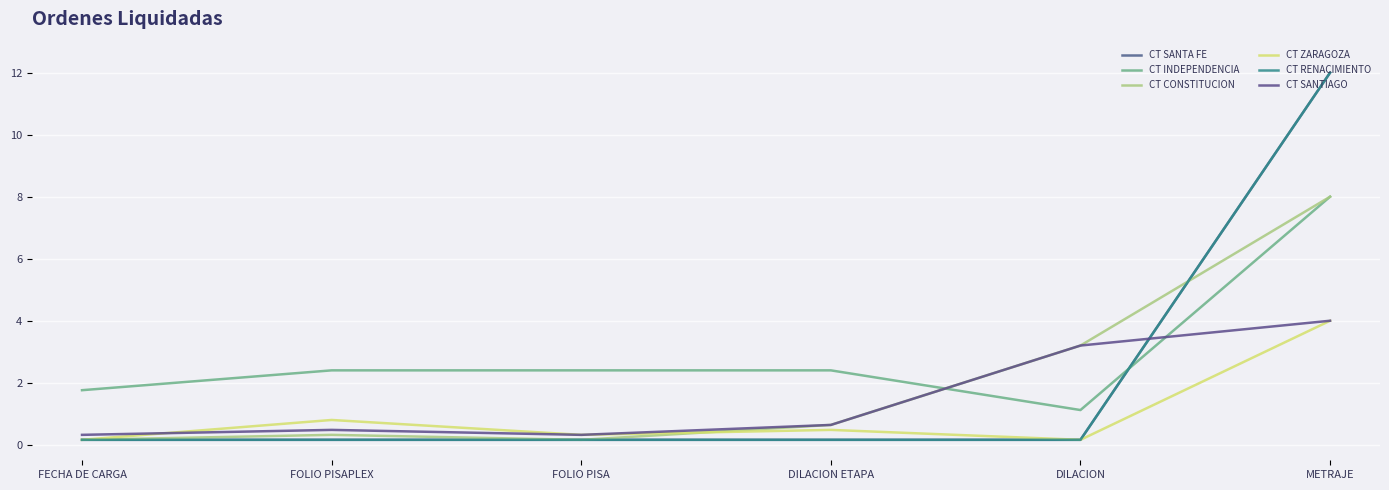

Reading left to right, list all the values displayed in this chart.

CT SANTA FE: FECHA DE CARGA=0.2	FOLIO PISAPLEX=0.2	FOLIO PISA=0.2	DILACION ETAPA=0.2	DILACION=0.2	METRAJE=12.0
CT INDEPENDENCIA: FECHA DE CARGA=1.8	FOLIO PISAPLEX=2.4	FOLIO PISA=2.4	DILACION ETAPA=2.4	DILACION=1.1	METRAJE=8.0
CT CONSTITUCION: FECHA DE CARGA=0.2	FOLIO PISAPLEX=0.3	FOLIO PISA=0.2	DILACION ETAPA=0.6	DILACION=3.2	METRAJE=8.0
CT ZARAGOZA: FECHA DE CARGA=0.2	FOLIO PISAPLEX=0.8	FOLIO PISA=0.3	DILACION ETAPA=0.5	DILACION=0.2	METRAJE=4.0
CT RENACIMIENTO: FECHA DE CARGA=0.2	FOLIO PISAPLEX=0.2	FOLIO PISA=0.2	DILACION ETAPA=0.2	DILACION=0.2	METRAJE=12.0
CT SANTIAGO: FECHA DE CARGA=0.3	FOLIO PISAPLEX=0.5	FOLIO PISA=0.3	DILACION ETAPA=0.6	DILACION=3.2	METRAJE=4.0